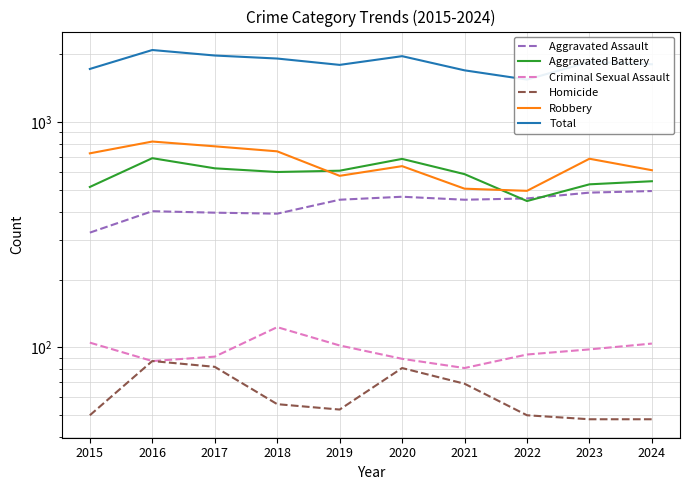

How many values in the Robbery series exceed 687?

4